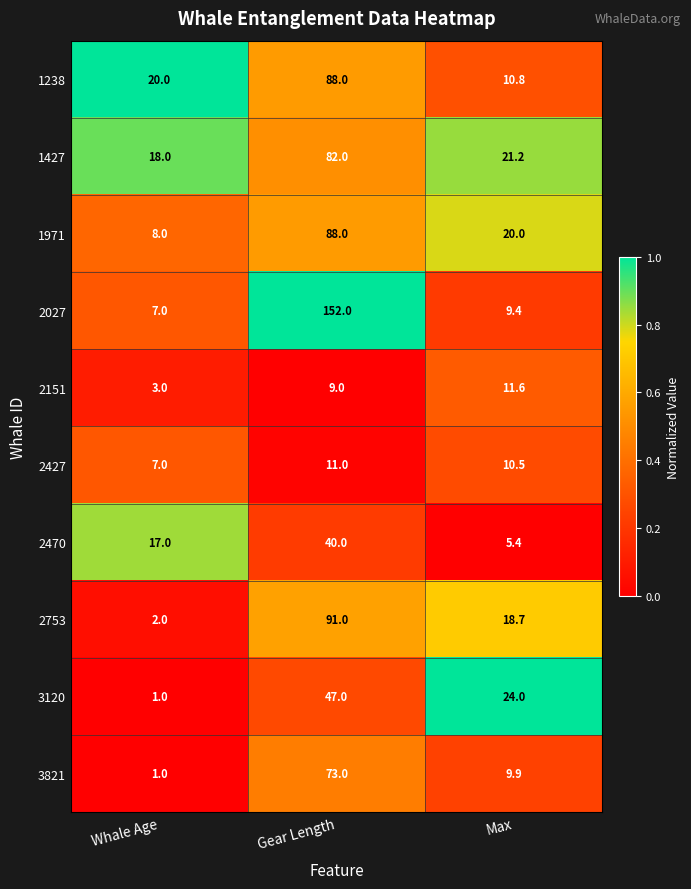

How many 1971 values are between 8 and 88?

3